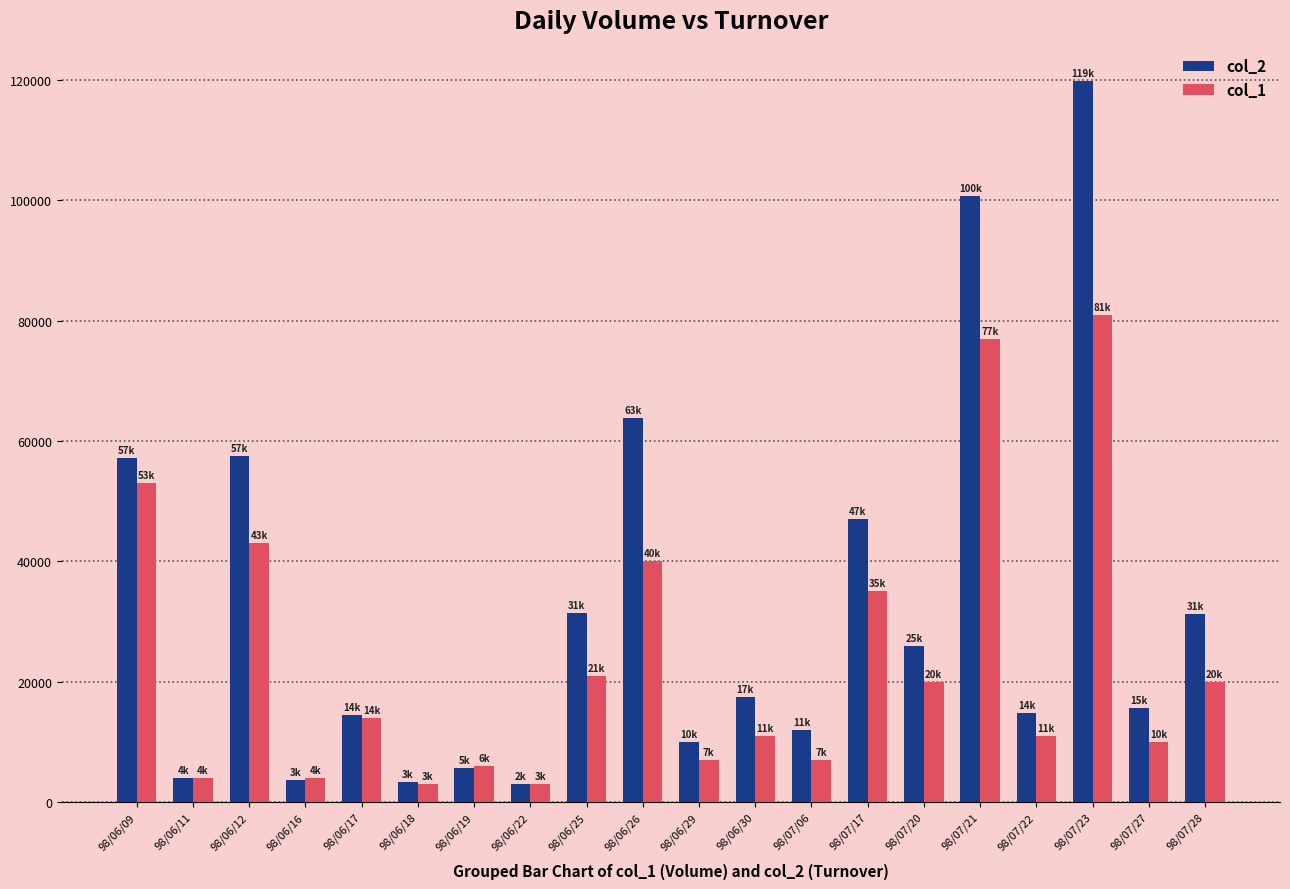

How many groups of bars are there?

20